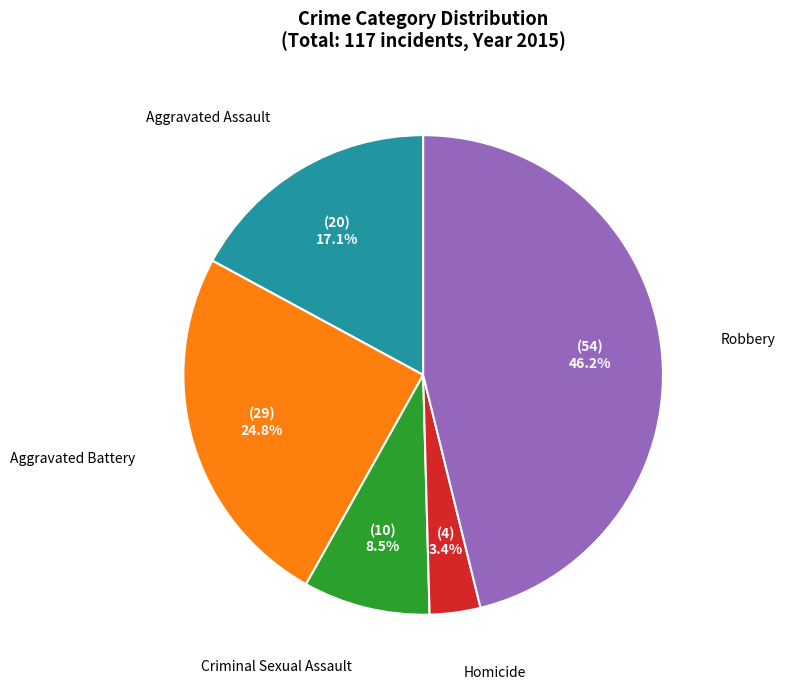

True or false: Robbery accounts for 46% of the total.

True